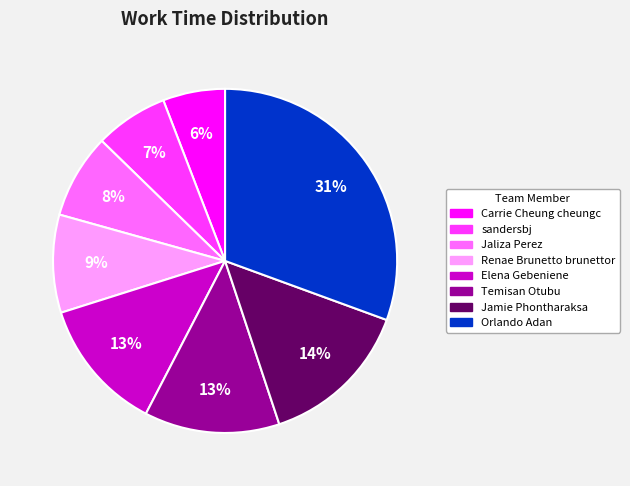

To the nearest percent, what is the combined percentage of Jaliza Perez and Carrie Cheung cheungc?

14%